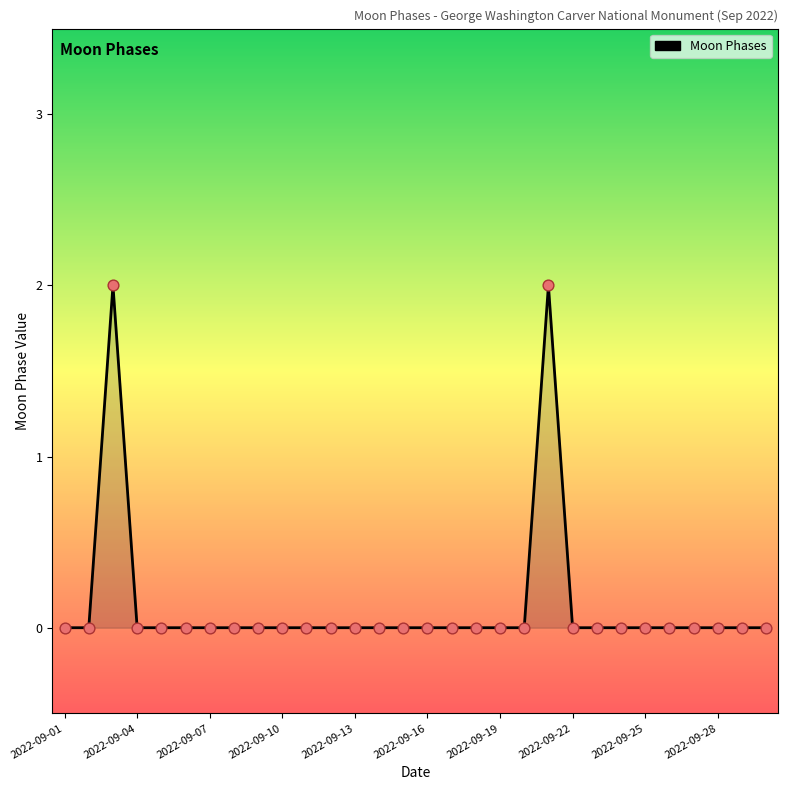

How many lines are shown in the chart?

1